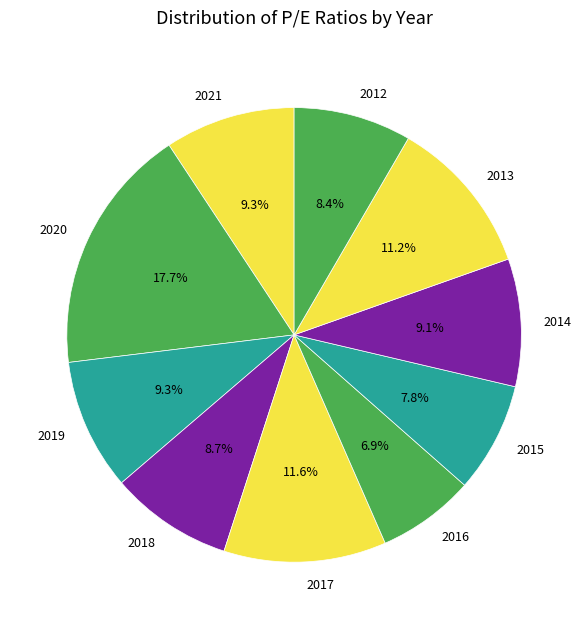

How many segments does this pie chart have?

10